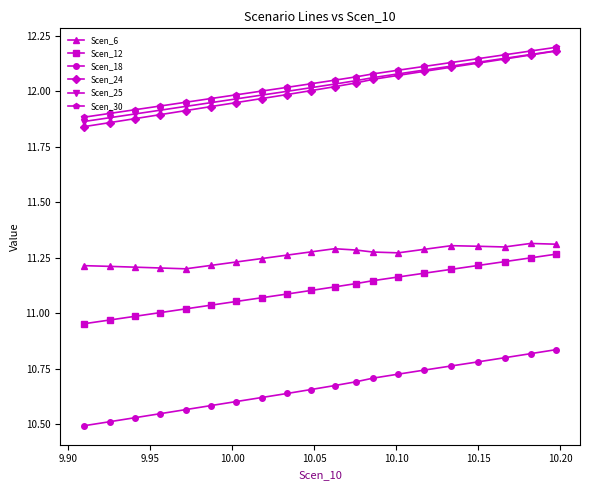

Which series has the largest range (max minus min)?

Scen_18